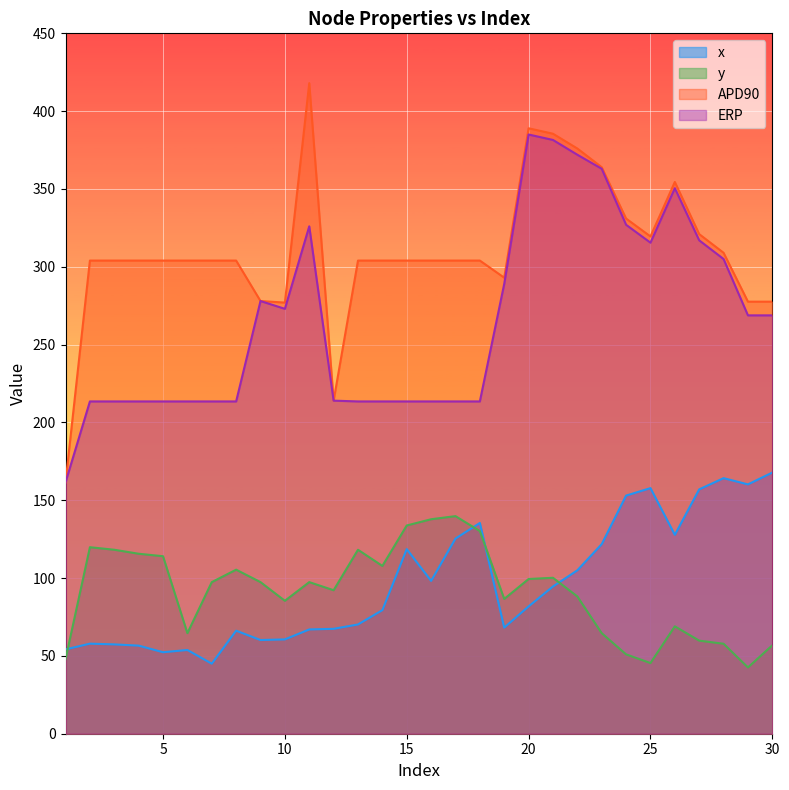

At how many categories does at least one series exceed 218?

28